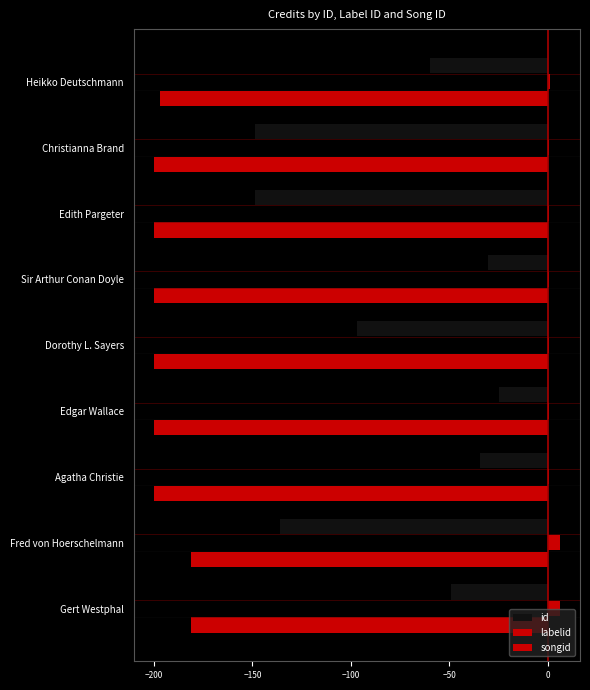

What is the minimum value shown in the chart?

-200.0